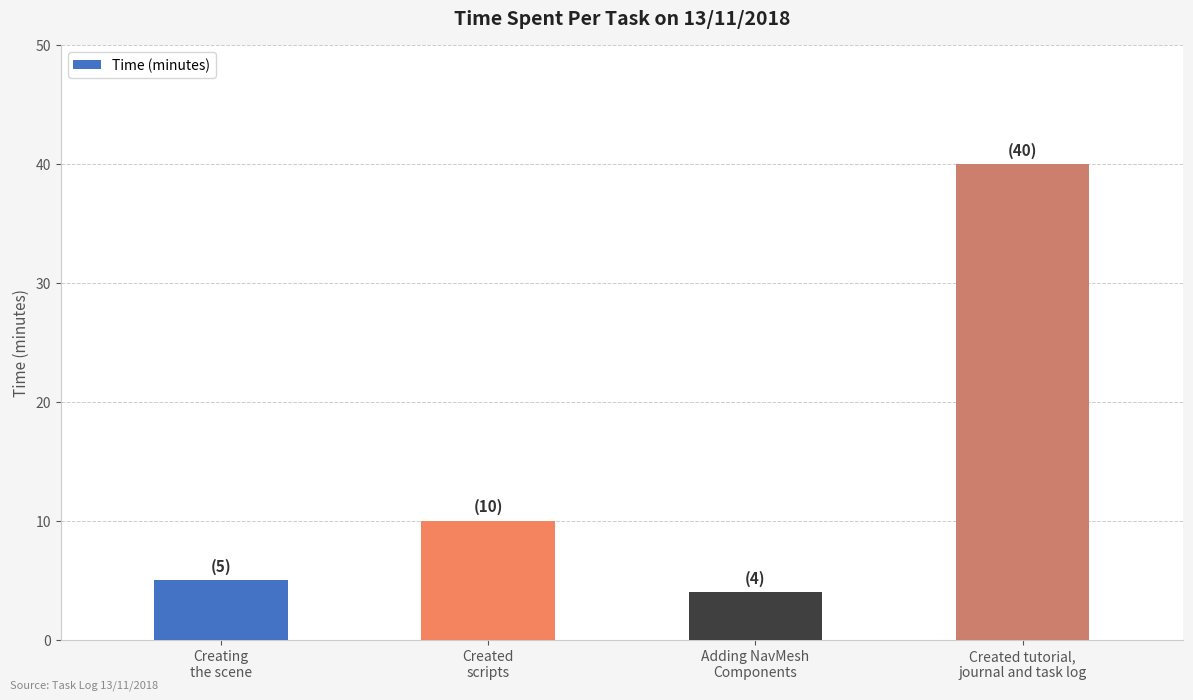

How many bars are there in total?

4